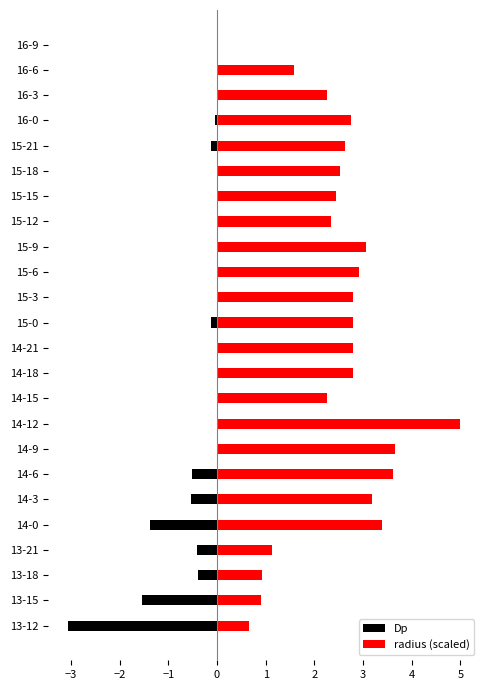

Is it true that Dp equals 0.0 at 14-21?

False